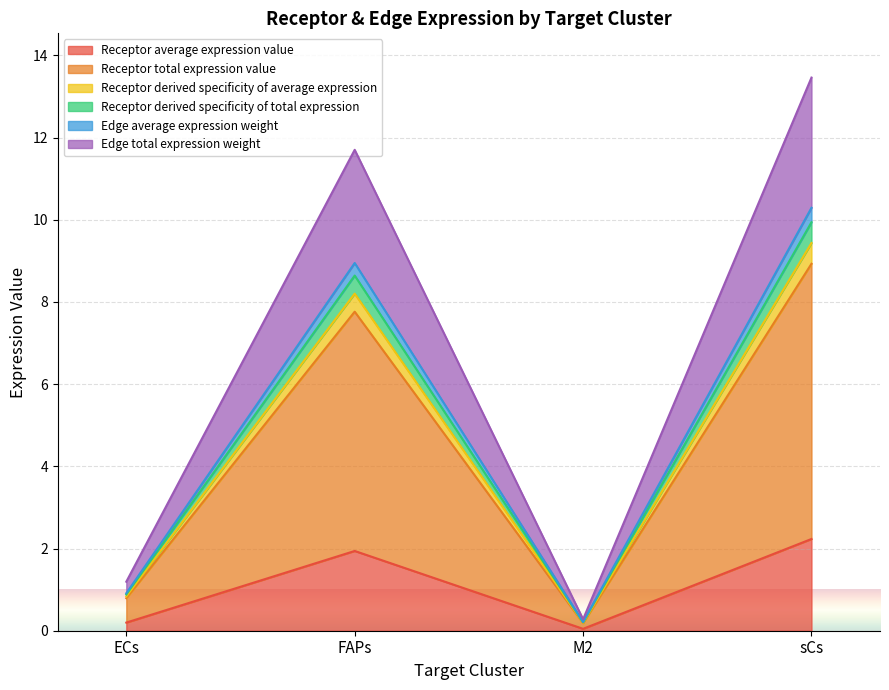

What is the label of the 3rd point from the right?

FAPs